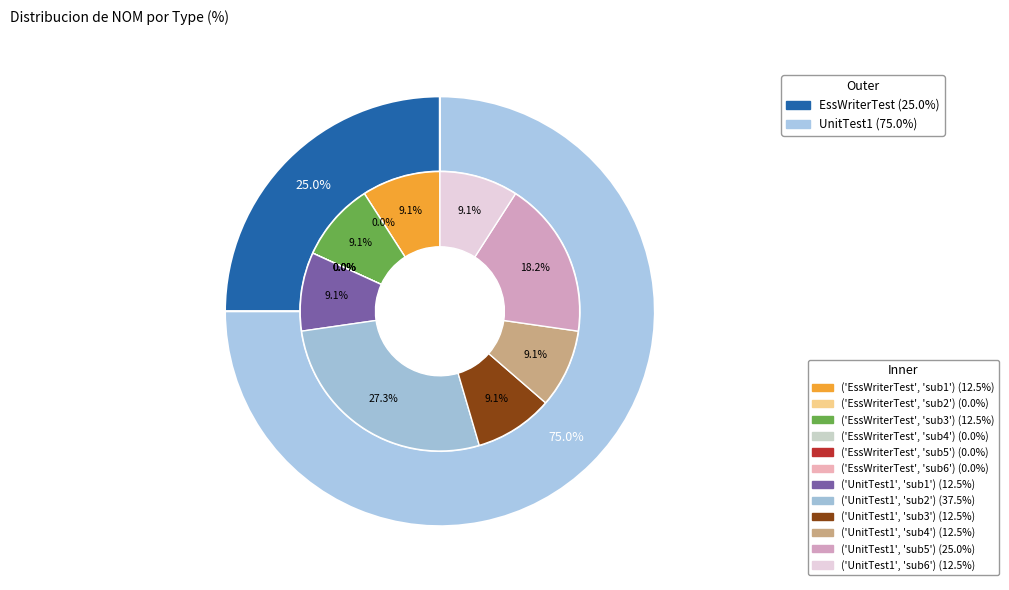

Which slice is the largest?

UnitTest1